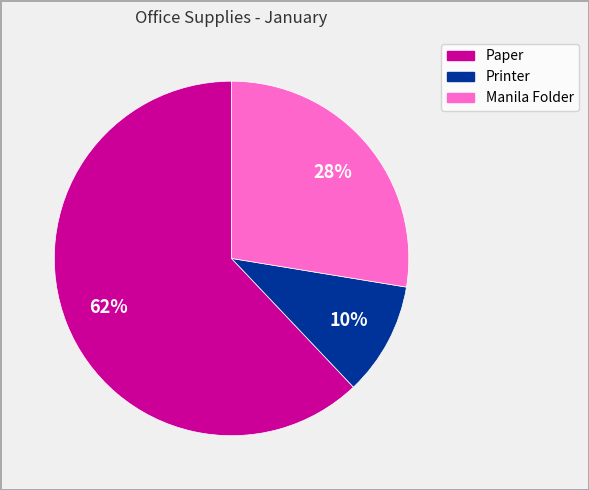

Which category accounts for the majority?

Paper